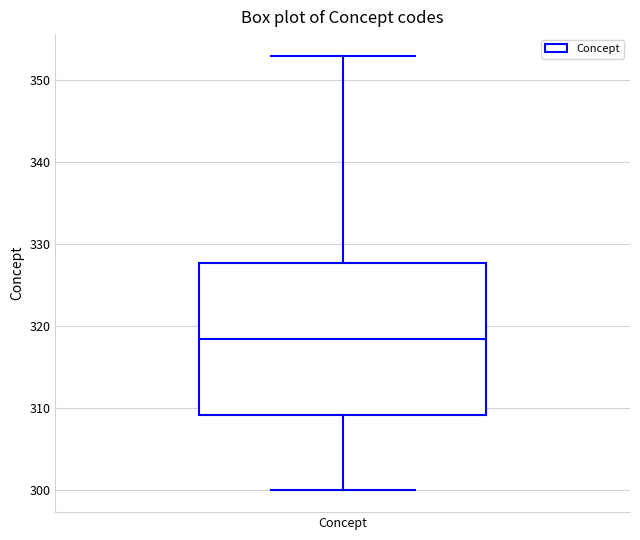

Where is the lower edge of the box for Concept on the y-axis? The values are not printed on the chart, so give them approximately, as read against the axis.

309